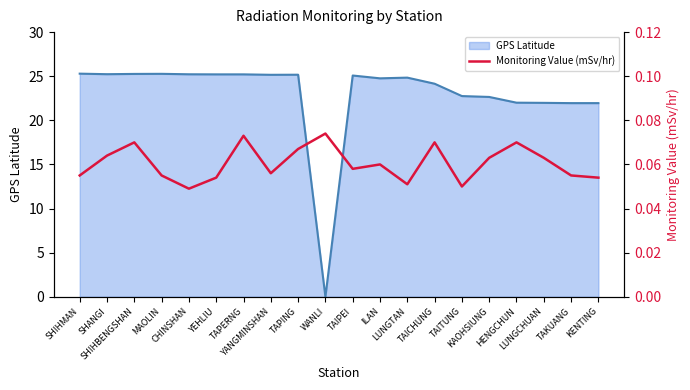

Does the chart have visible grid lines?

No